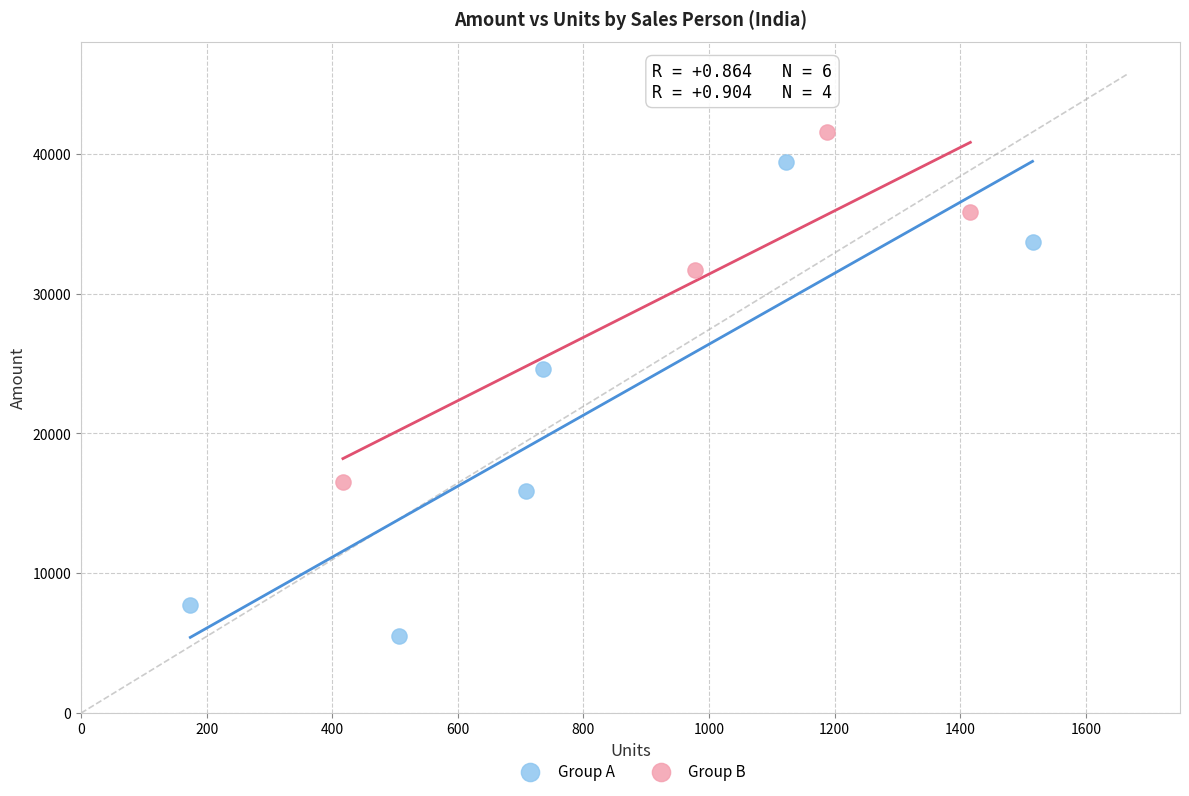

Which series has the largest Y range (max minus min)?

Group A